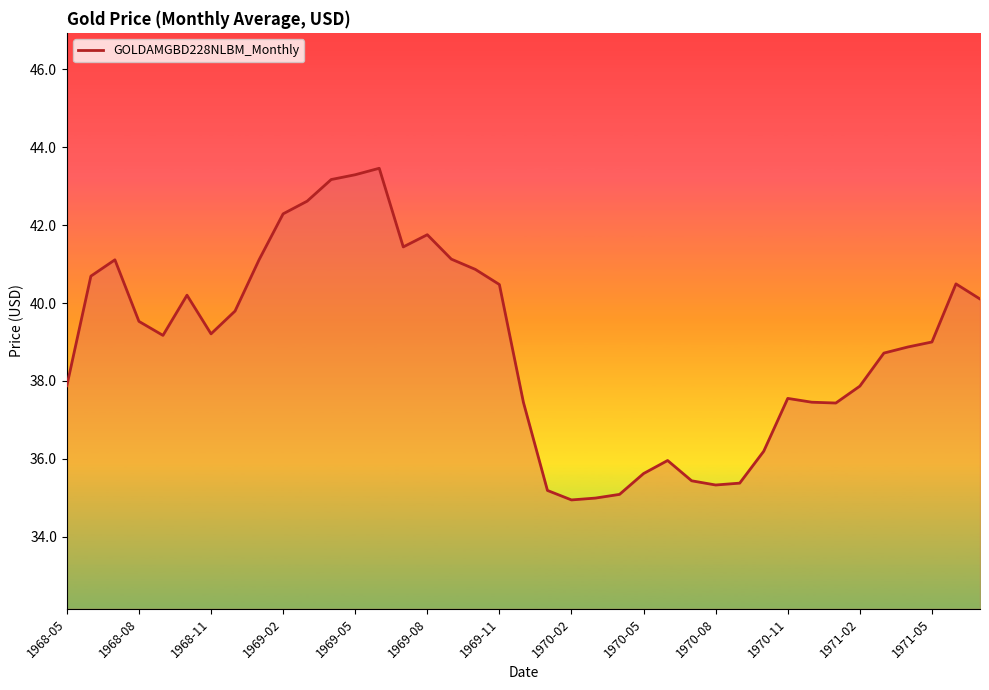

What is the smallest value displayed?

34.9